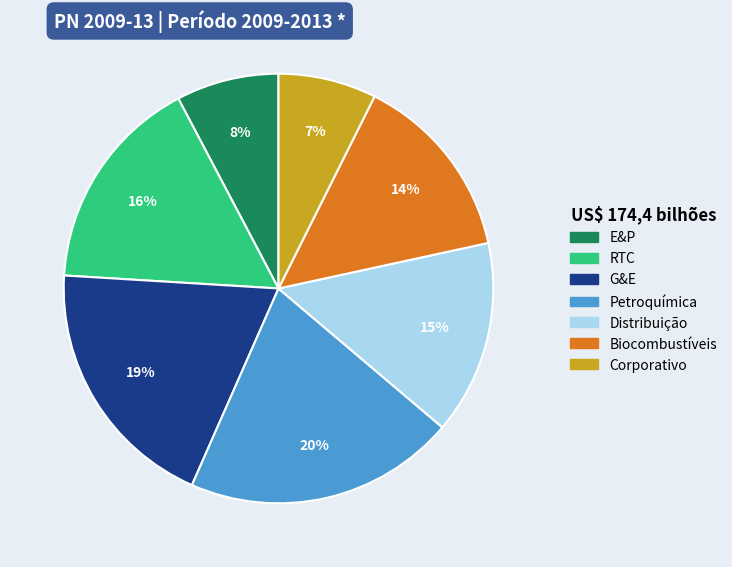

To the nearest percent, what is the average slice percentage?

14%